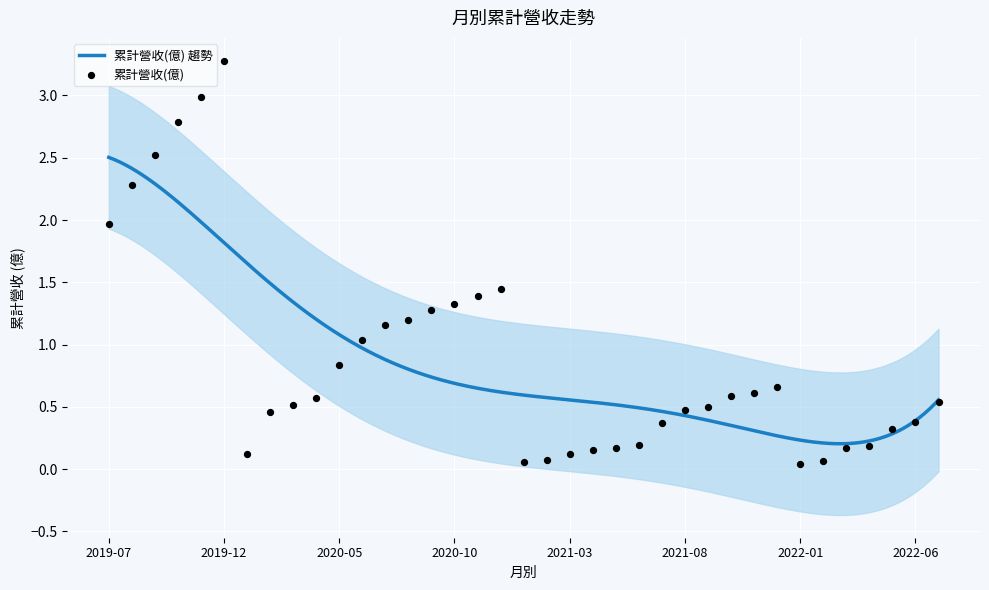

What is the change in value from 2022-06 to 2019-07?

+1.6